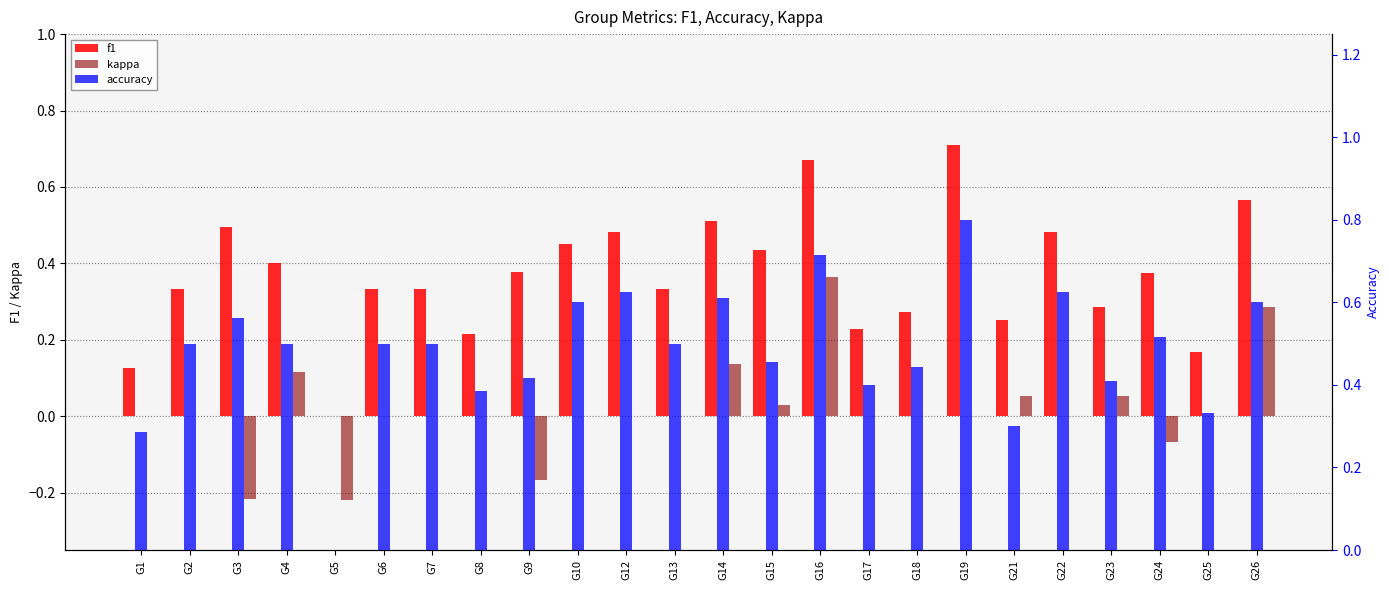

Reading left to right, list all the values displayed in this chart.

f1: G1=0.1	G2=0.3	G3=0.5	G4=0.4	G5=0.0	G6=0.3	G7=0.3	G8=0.2	G9=0.4	G10=0.5	G12=0.5	G13=0.3	G14=0.5	G15=0.4	G16=0.7	G17=0.2	G18=0.3	G19=0.7	G21=0.3	G22=0.5	G23=0.3	G24=0.4	G25=0.2	G26=0.6
kappa: G1=0.0	G2=0.0	G3=-0.2	G4=0.1	G5=-0.2	G6=0.0	G7=0.0	G8=0.0	G9=-0.2	G10=0.0	G12=0.0	G13=0.0	G14=0.1	G15=0.0	G16=0.4	G17=0.0	G18=0.0	G19=0.0	G21=0.1	G22=0.0	G23=0.1	G24=-0.1	G25=0.0	G26=0.3
accuracy: G1=0.3	G2=0.5	G3=0.6	G4=0.5	G5=0.0	G6=0.5	G7=0.5	G8=0.4	G9=0.4	G10=0.6	G12=0.6	G13=0.5	G14=0.6	G15=0.5	G16=0.7	G17=0.4	G18=0.4	G19=0.8	G21=0.3	G22=0.6	G23=0.4	G24=0.5	G25=0.3	G26=0.6